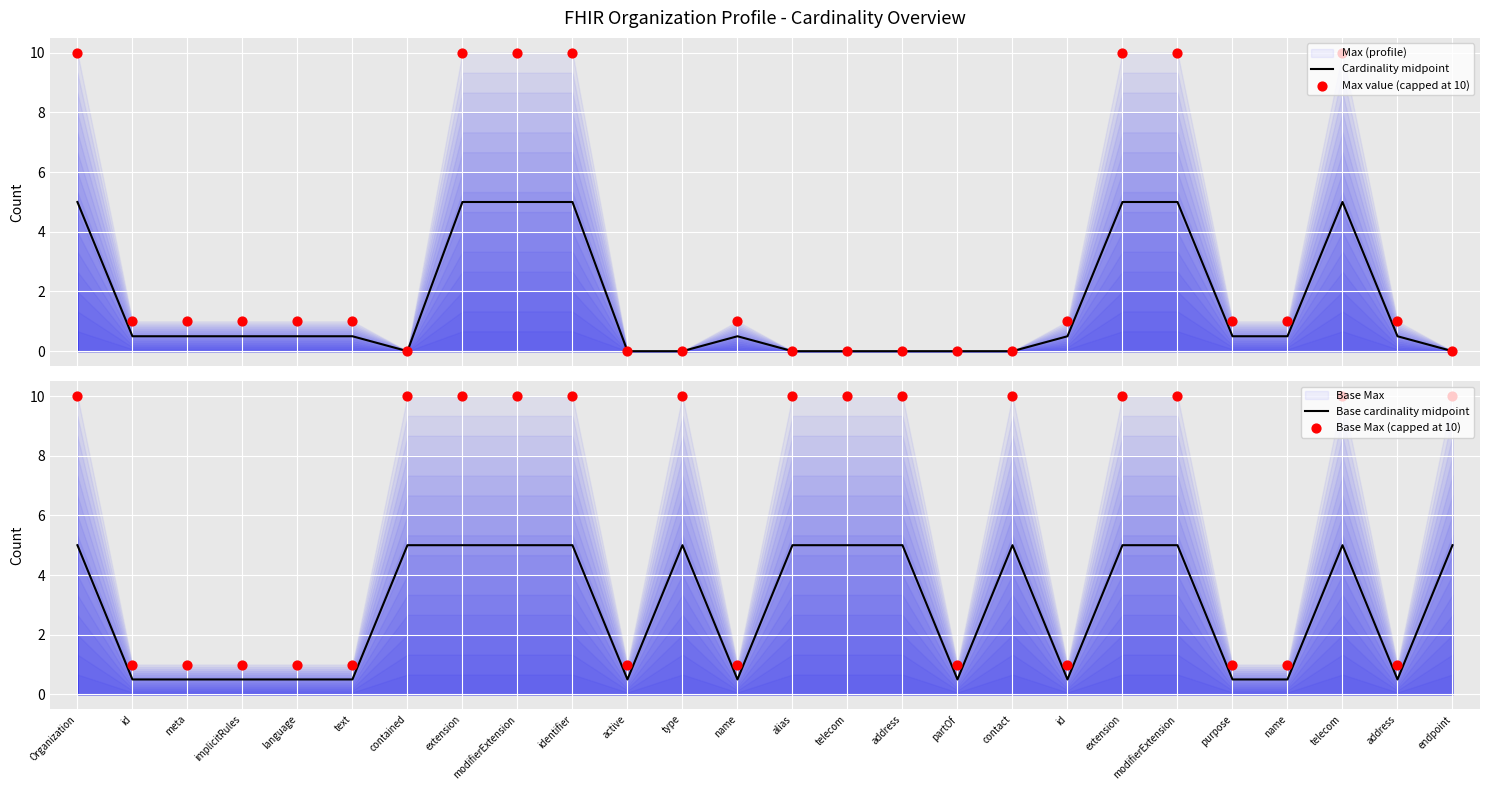

Which series has the widest spread of Y values?

Max value (capped at 10)